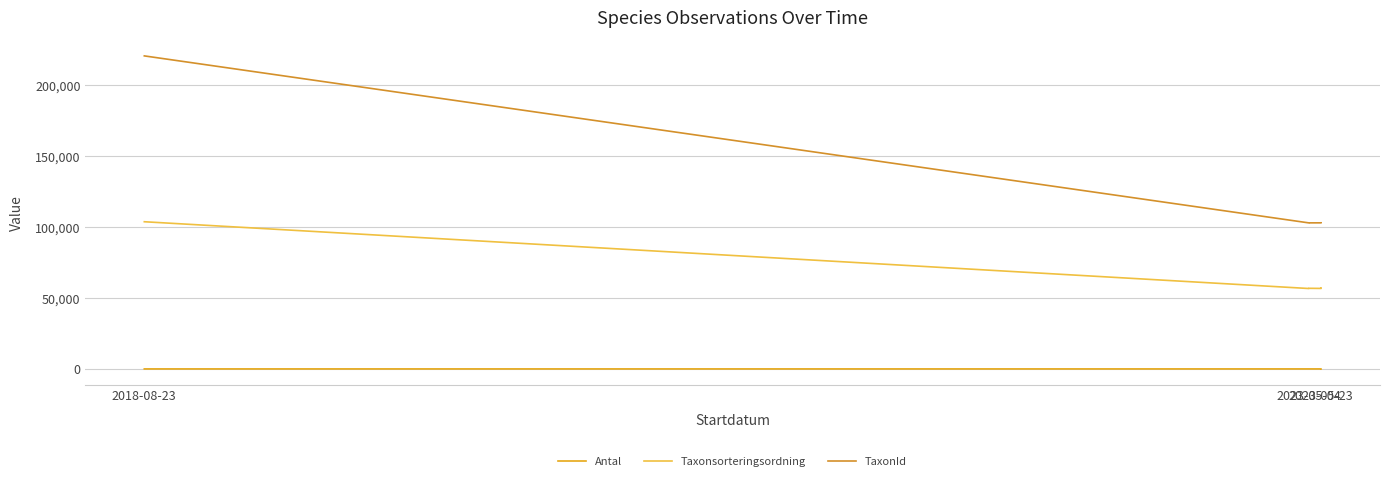

Where is the first local minimum for TaxonId?

2023-05-04